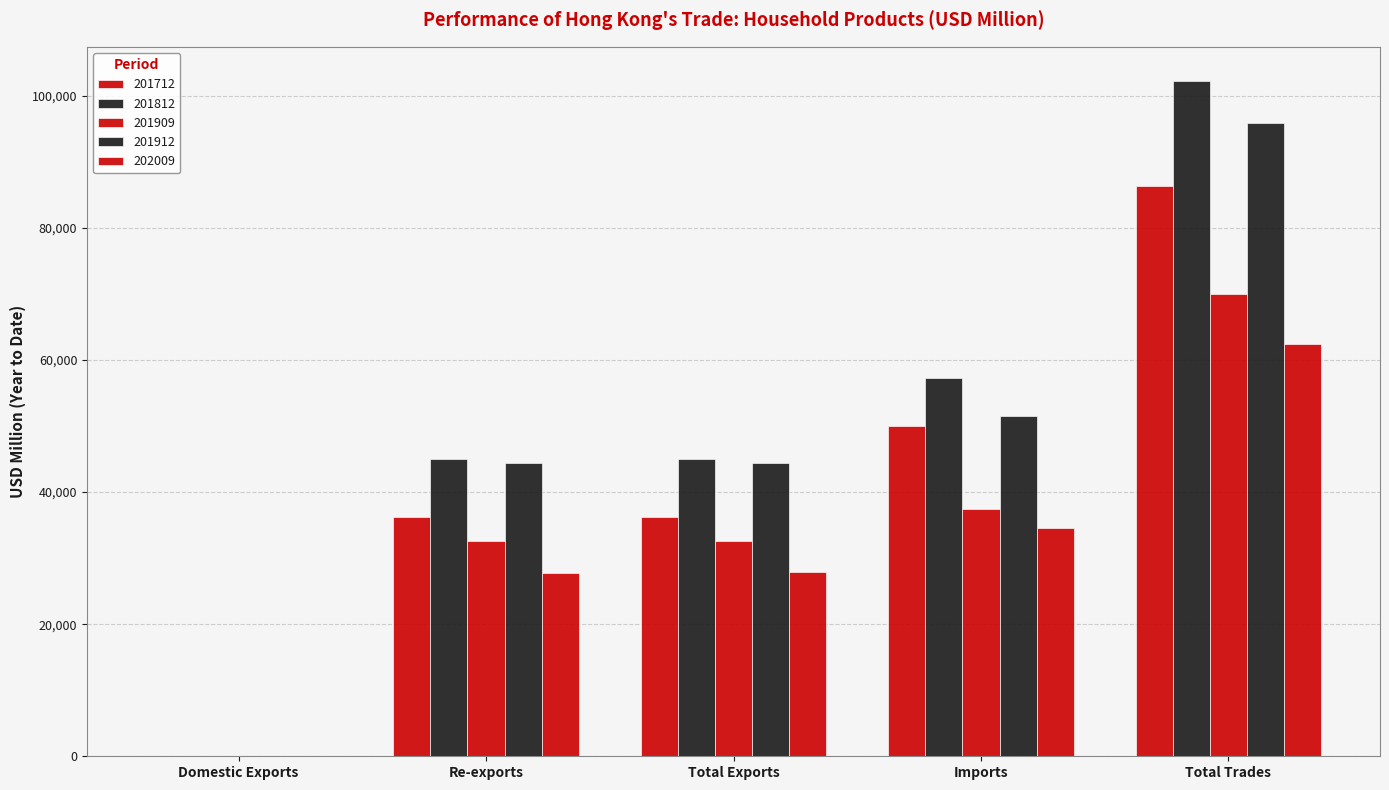

What is the spread (max minus min) of values at Total Exports?

17193.8